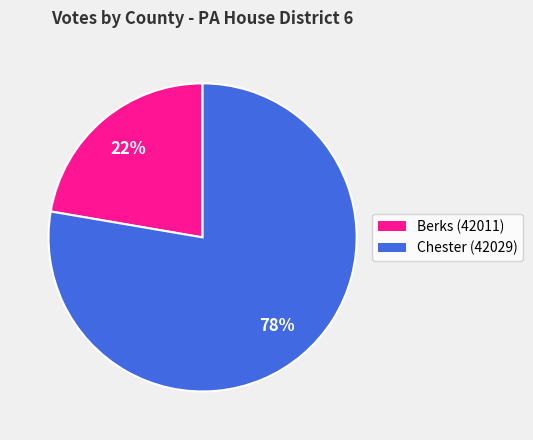

Combined, do Berks (42011) and Chester (42029) account for over 50%?

Yes